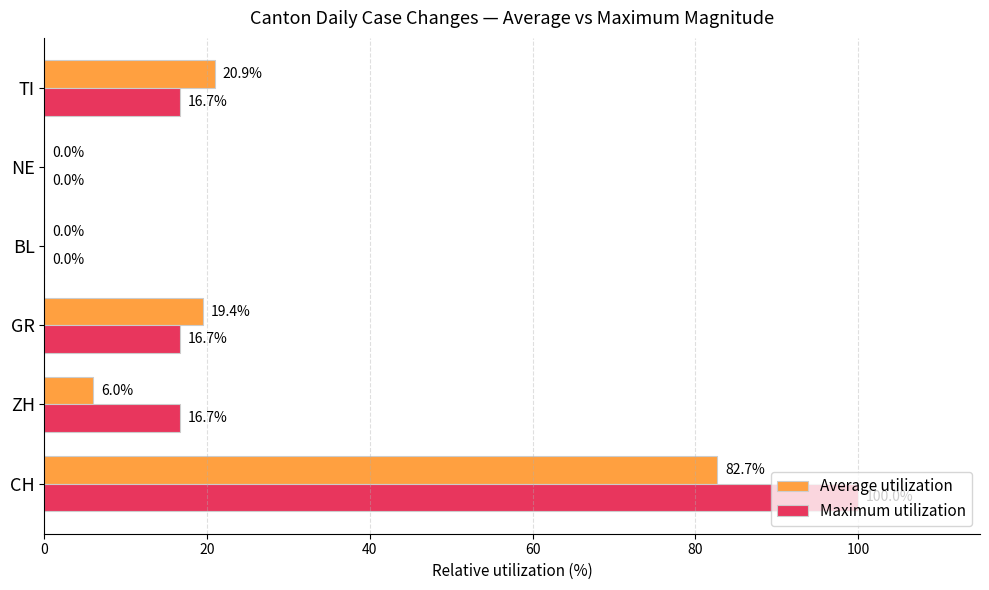

What are all the series names shown in the legend?

Average utilization, Maximum utilization